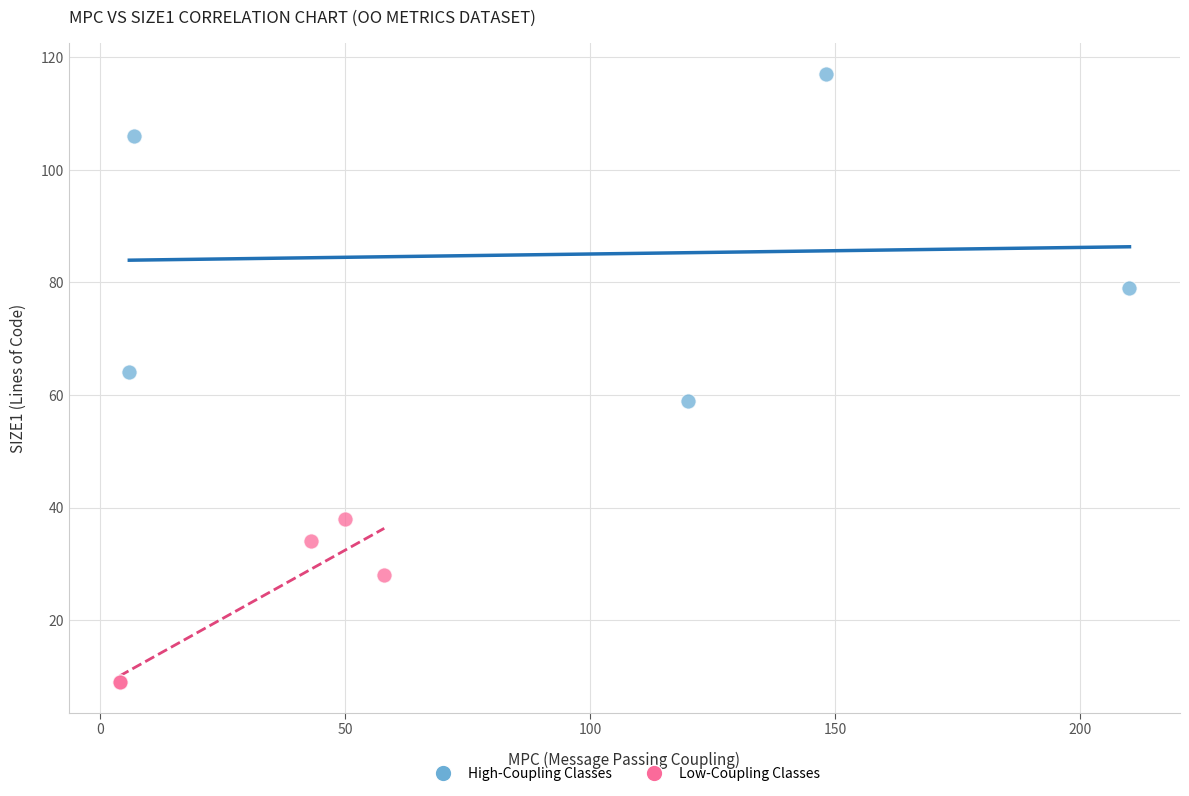

Which series has the largest Y range (max minus min)?

High-Coupling Classes